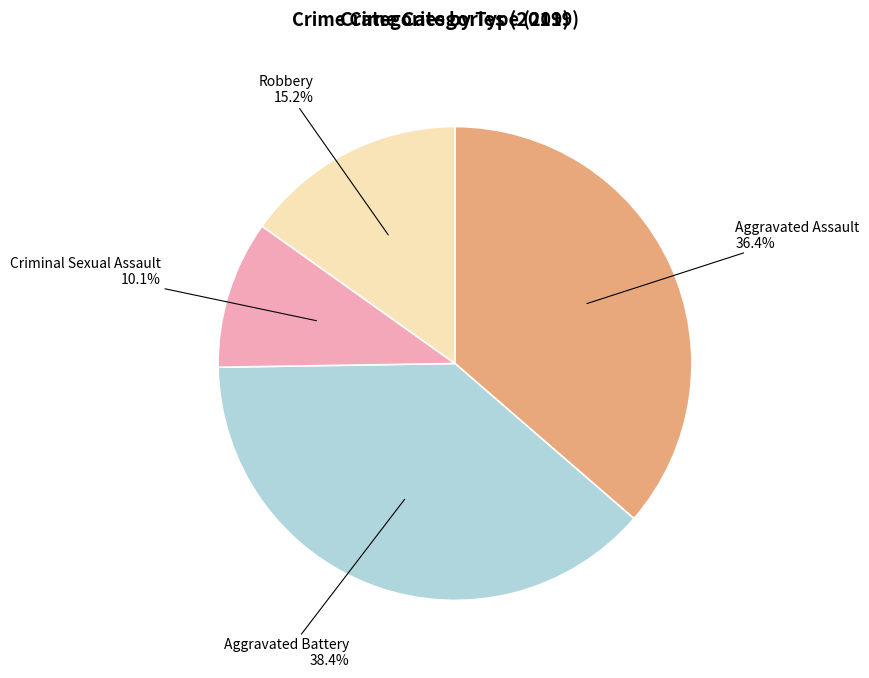

To the nearest percent, what is the difference between the largest and smallest slice percentages?

28%